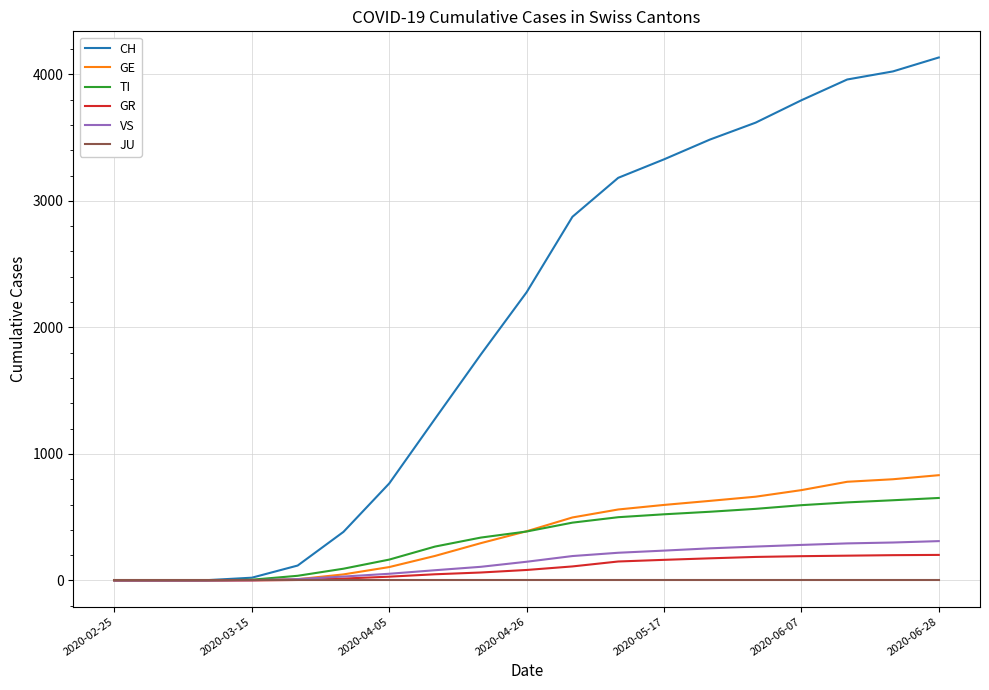

Which series has the largest range (max minus min)?

CH